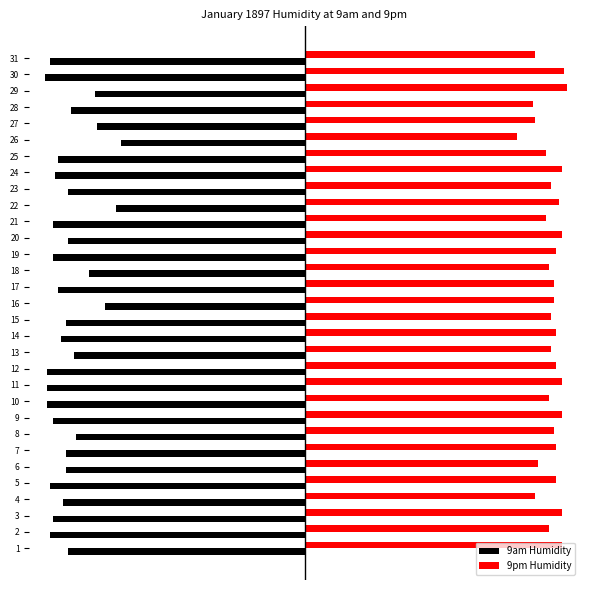

Which series has the widest spread of values?

9am Humidity